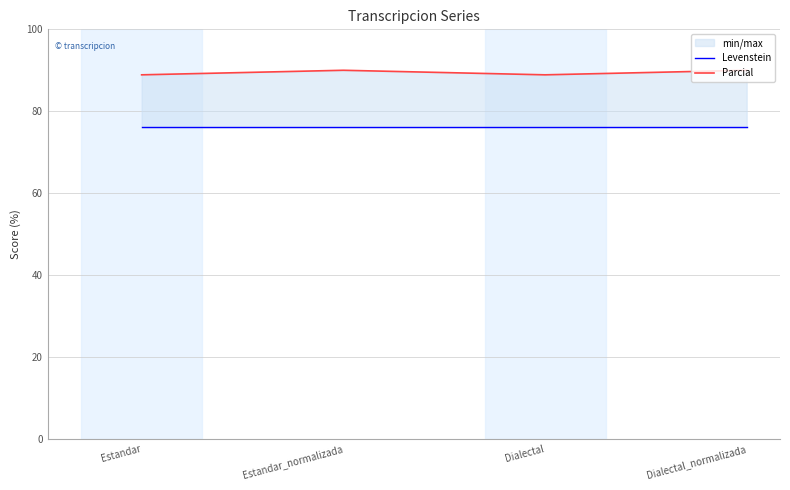

True or false: Levenstein has more than 2 interior local peaks.

False